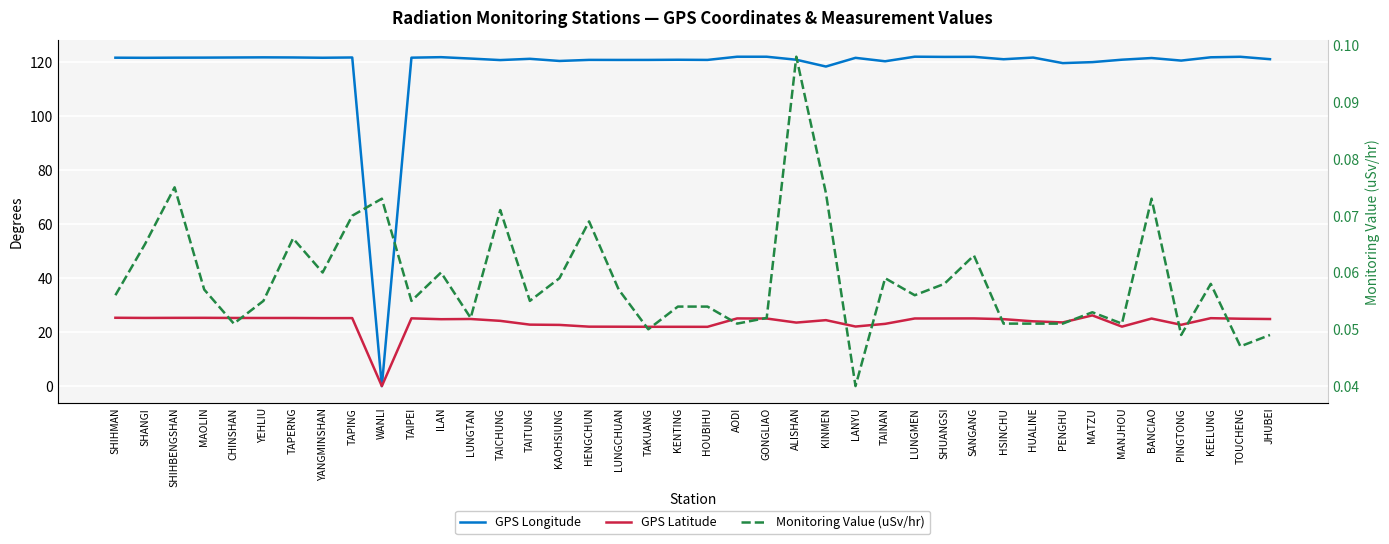

What is the approximate value of Monitoring Value (uSv/hr) at SHANGI?

0.1